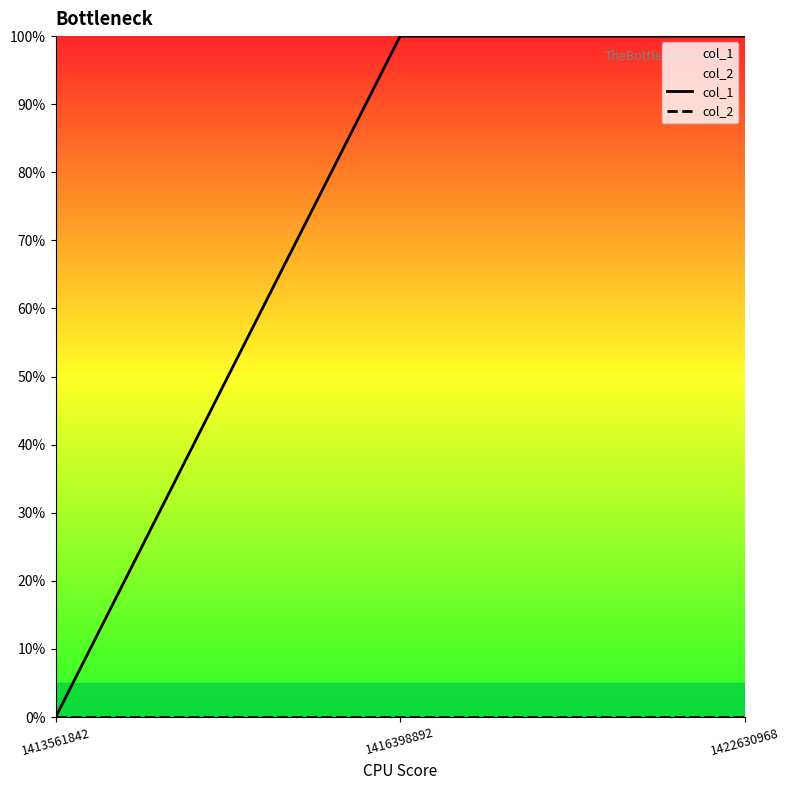

Count the number of categories in the chart.

3